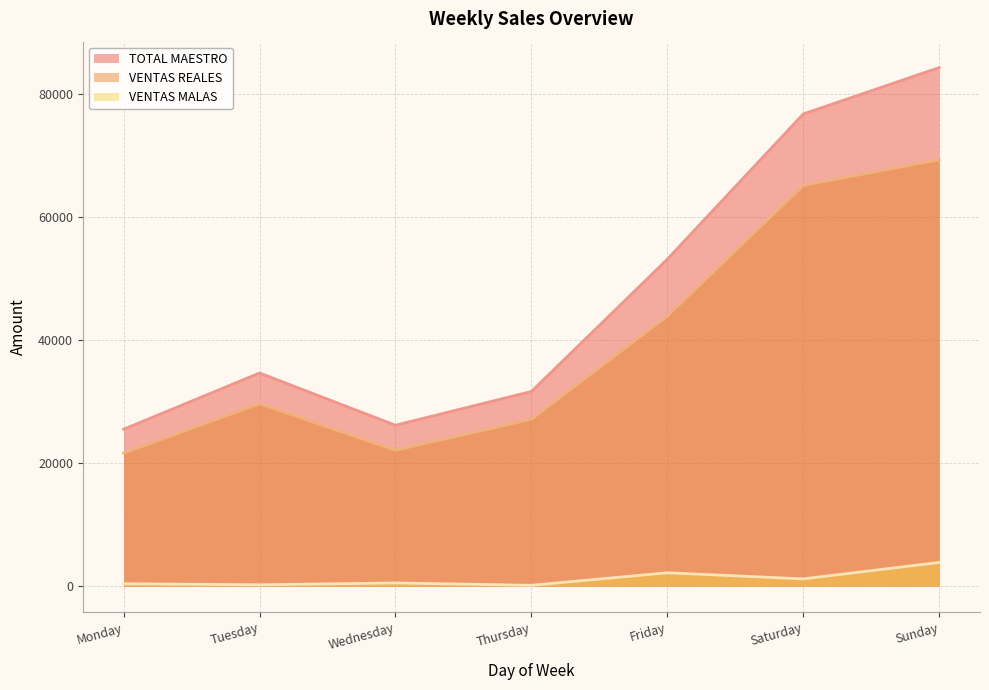

Which series has the largest range (max minus min)?

TOTAL MAESTRO